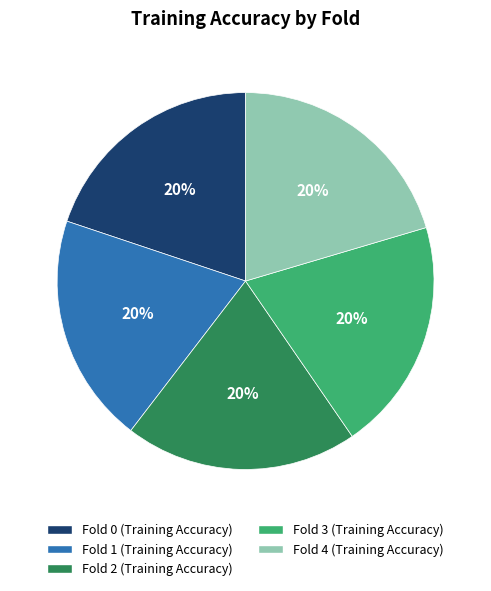

Combined, do Fold 3 and Fold 0 account for over 50%?

No